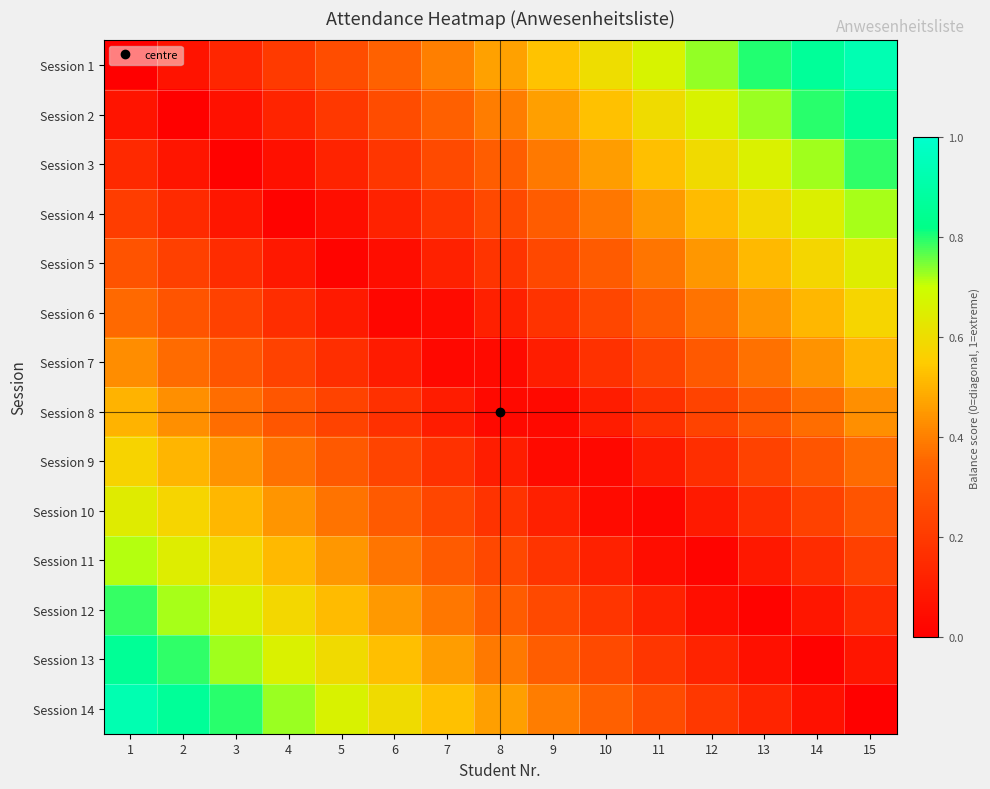

Rank the series at 9 from lowest to highest value.

Session 8, Session 9, Session 7, Session 10, Session 6, Session 11, Session 5, Session 12, Session 4, Session 13, Session 3, Session 14, Session 2, Session 1